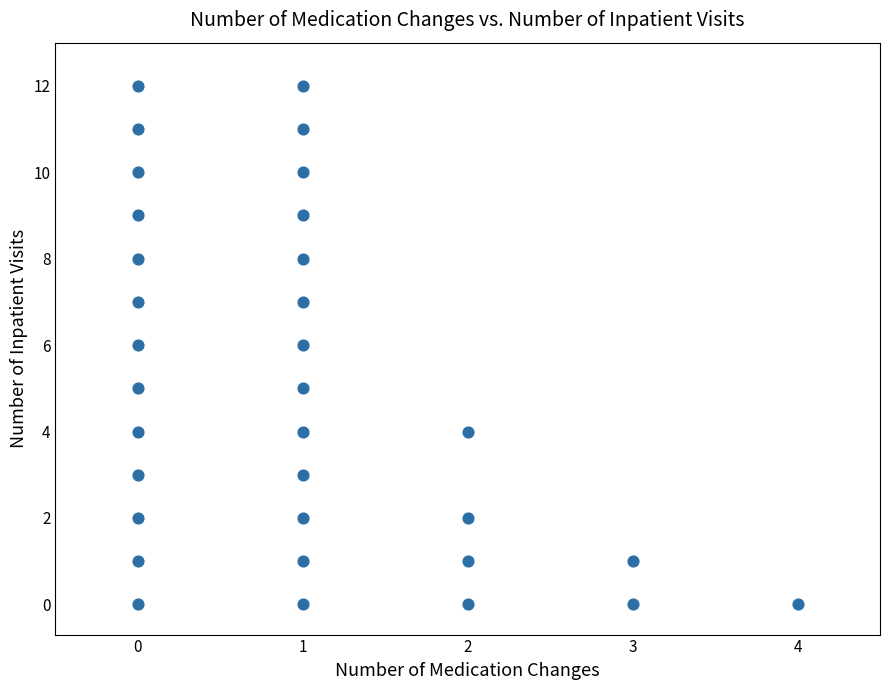

What is the range of Y values (max minus min)?

12